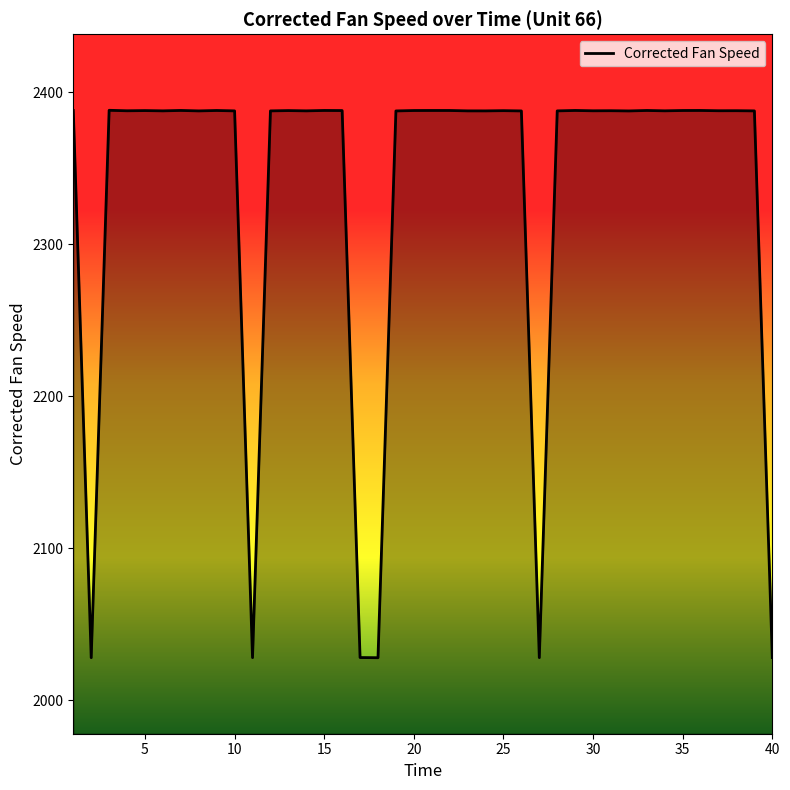

What is the smallest value displayed?

2028.1